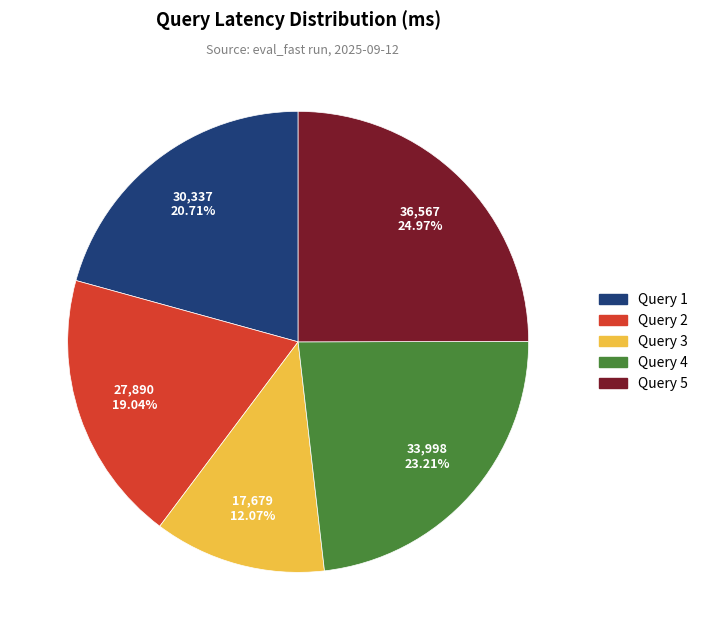

To the nearest percent, what portion does Query 4 represent?

23%